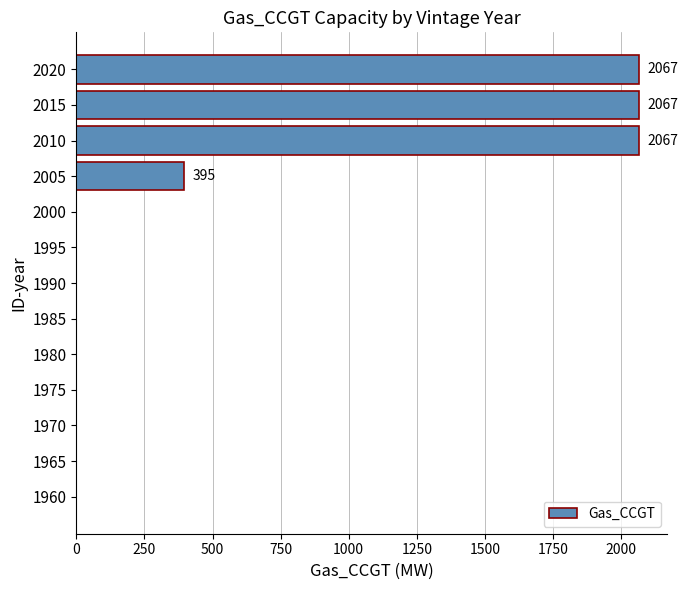

What is the sum of the values at 1980 and 2015?

2067